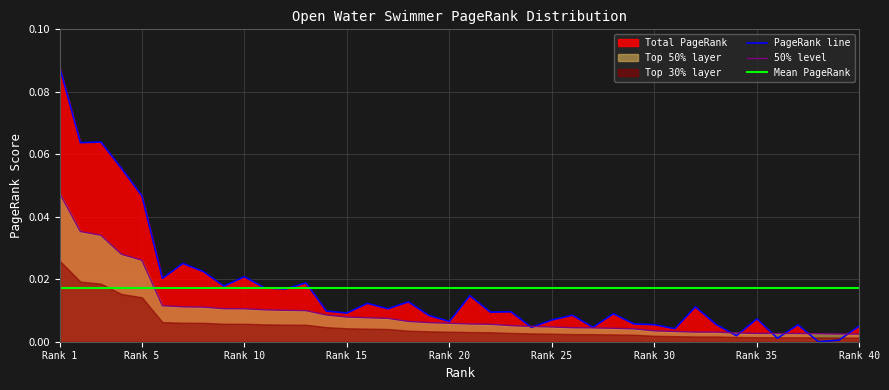

At how many categories does at least one series exceed 0?

40